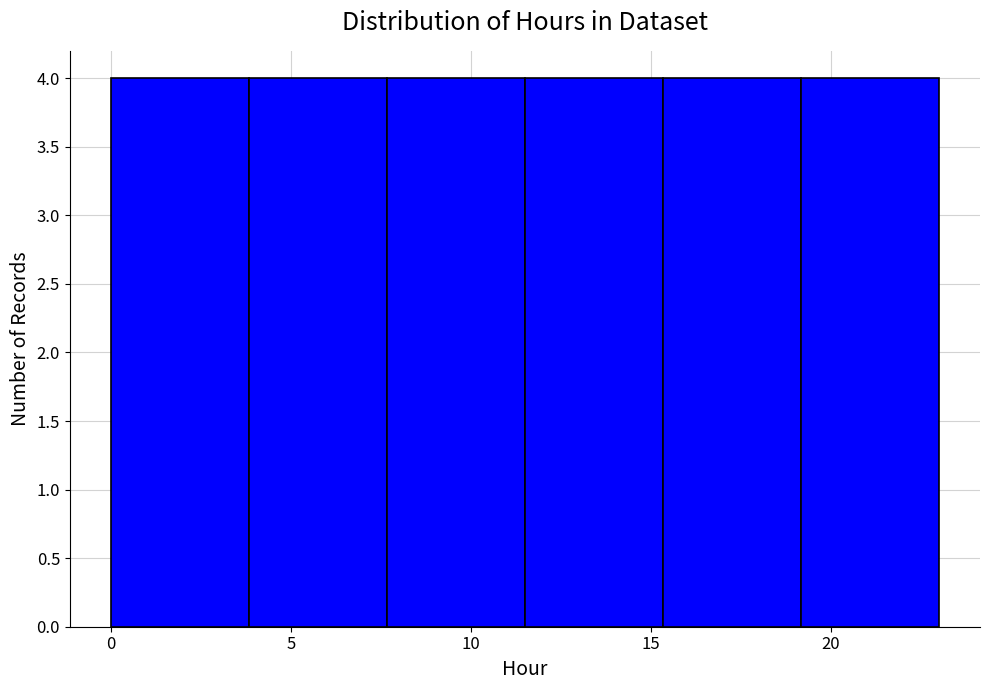

What is the height of the bar covering 0.0 to 4.0 on the x-axis? Neither the bar edges nor the heights are printed on the chart, so give them approximately, as read against the axes.

4